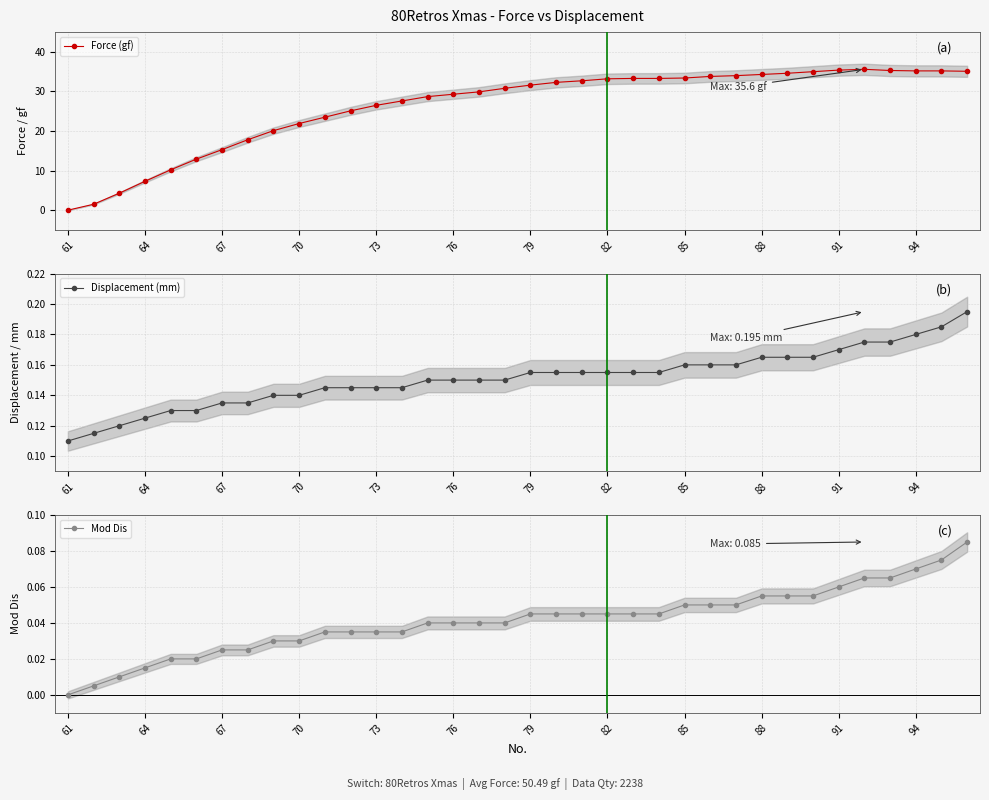

How many Displacement (mm) values are between 0 and 1?

36